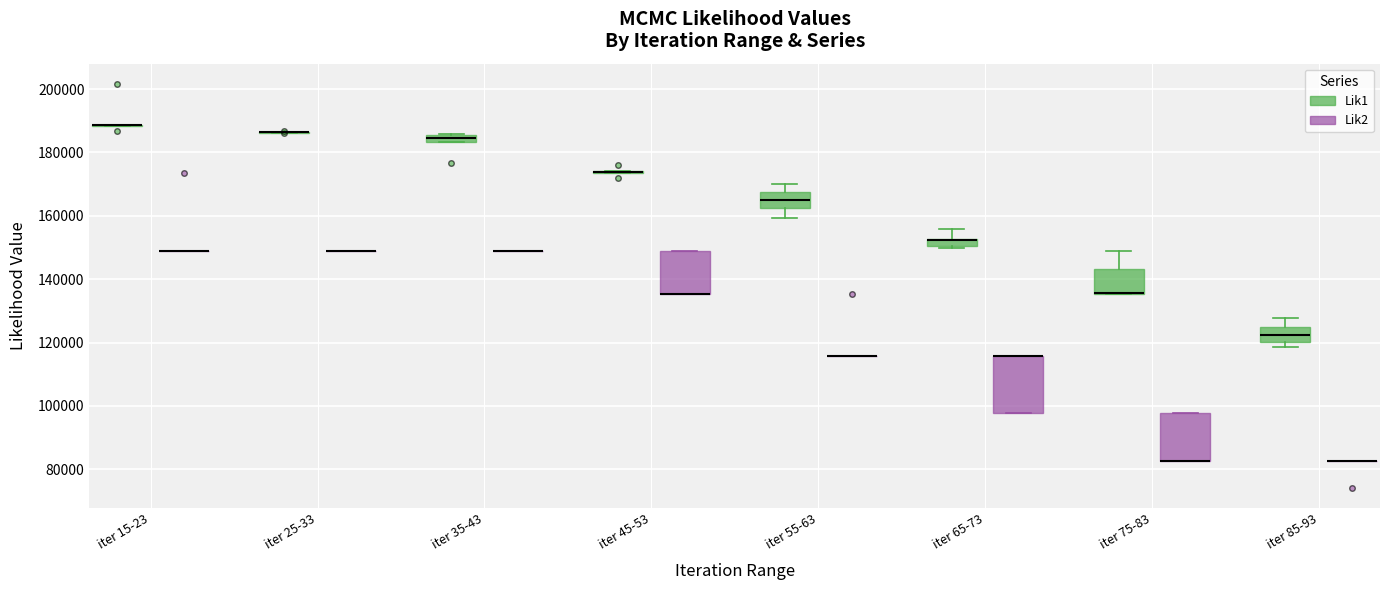

Comparing the boxes themselves (not the whiskers), which one is the tallest?

iter 65-73 (Lik2)